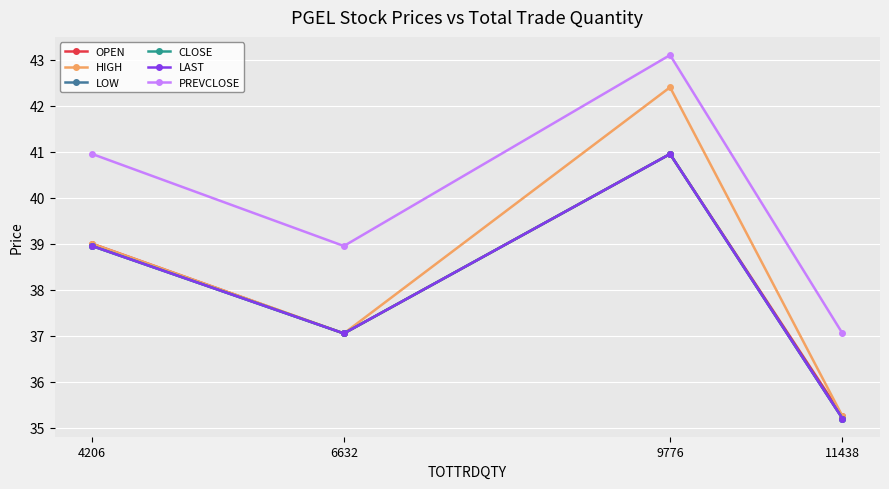

Where is the first local minimum for LAST?

6632